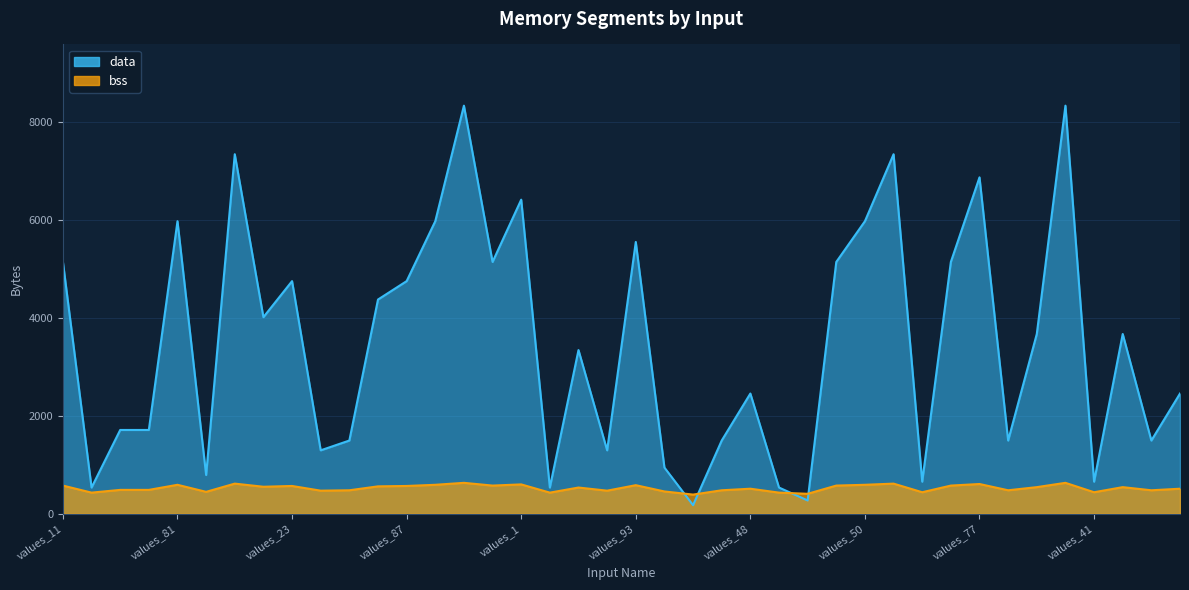

Reading right to left, list all the values displayed in this chart.

data: 2456	1496	3672	656	8336	3672	1496	6872	5144	656	7344	5976	5144	272	536	2456	1496	176	944	5552	1296	3344	536	6416	5144	8336	5976	4752	4376	1496	1296	4752	4016	7344	792	5976	1712	1712	536	5144
bss: 512	480	544	440	632	544	480	608	576	440	616	592	576	408	432	512	480	392	456	584	472	536	432	600	576	632	592	568	560	480	472	568	552	616	448	592	488	488	432	576